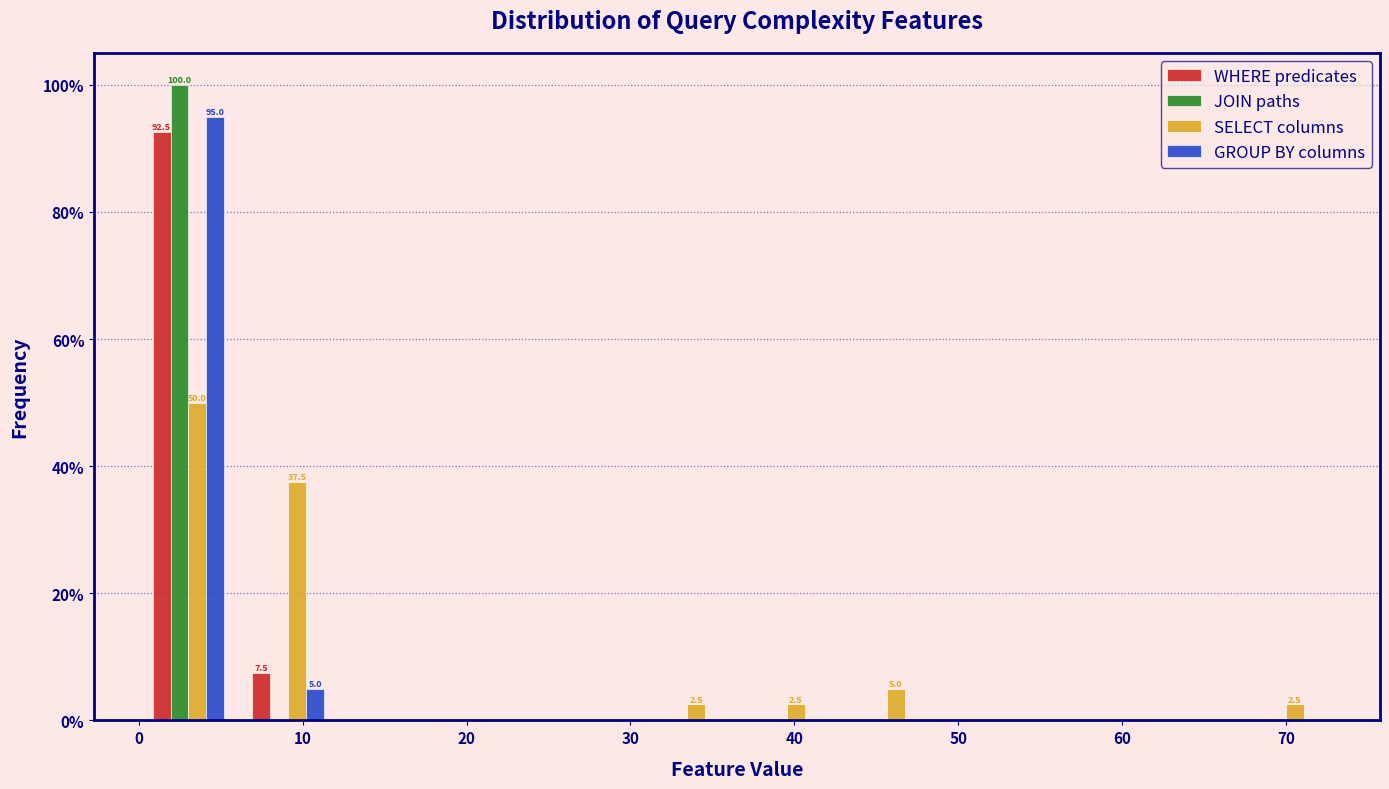

In the GROUP BY columns series, which range on the x-axis has the tallest bar?

0 to 6